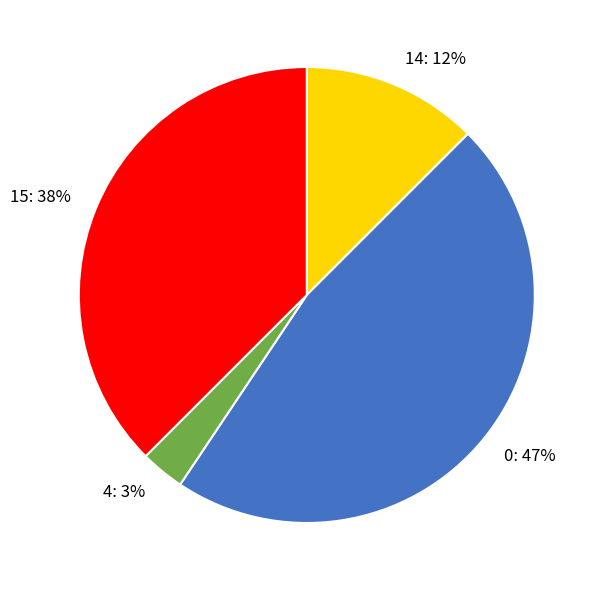

To the nearest percent, what portion does 4 represent?

3%